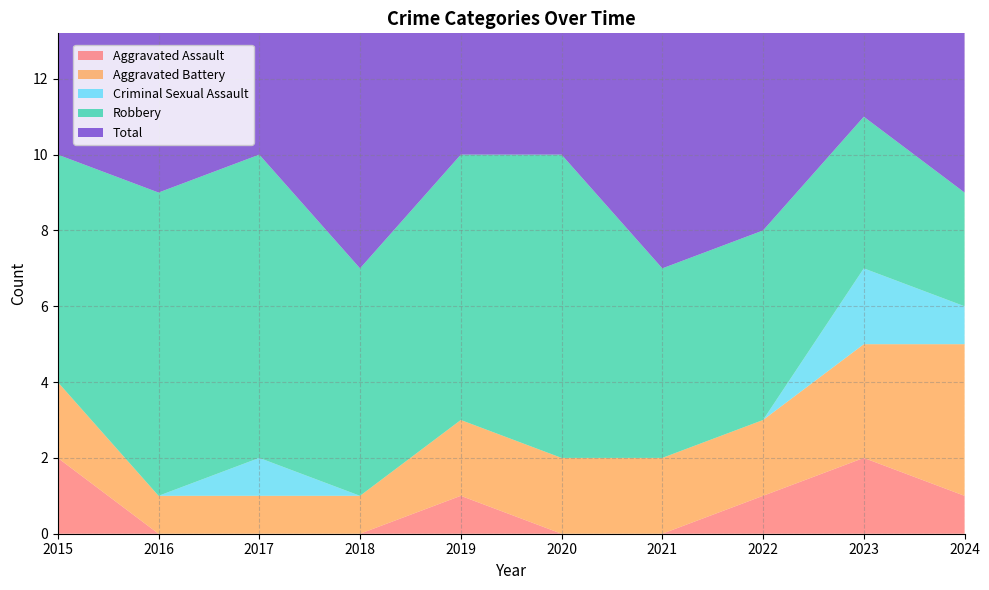

Reading left to right, extract all data points from this chart.

Aggravated Assault: 2	0	0	0	1	0	0	1	2	1
Aggravated Battery: 2	1	1	1	2	2	2	2	3	4
Criminal Sexual Assault: 0	0	1	0	0	0	0	0	2	1
Robbery: 6	8	8	6	7	8	5	5	4	3
Total: 10	9	10	7	10	10	7	8	11	9